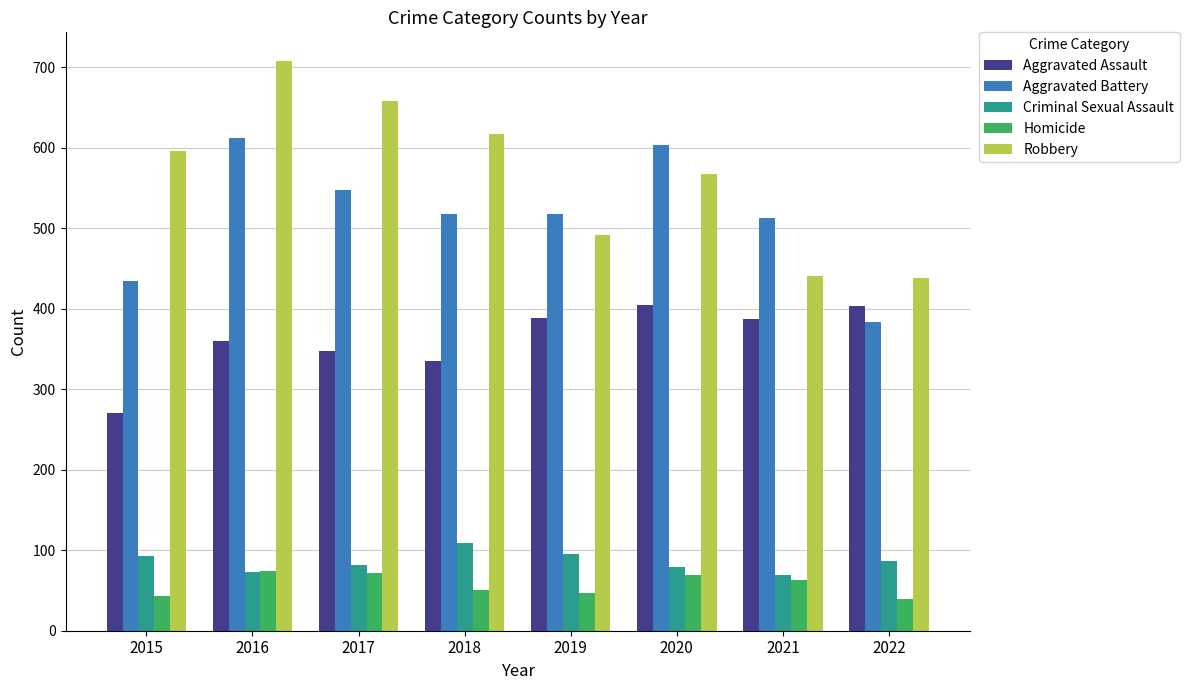

What is the difference between the Homicide values at 2019 and 2020?

22